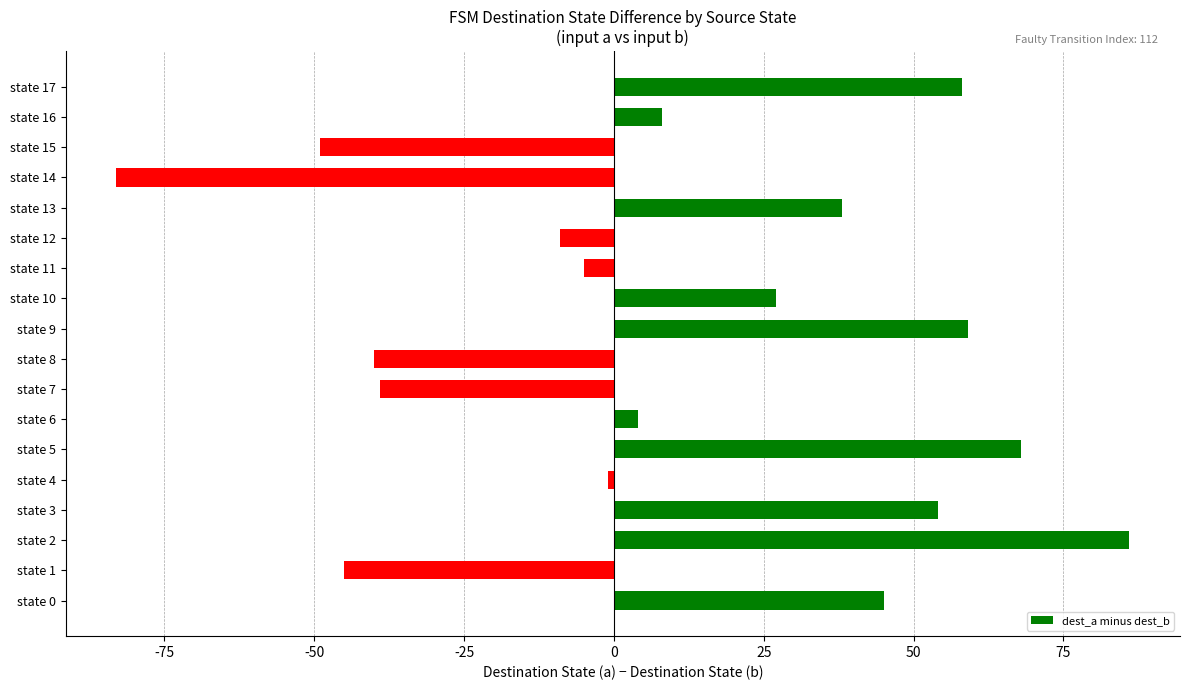

What is the smallest value displayed?

-83